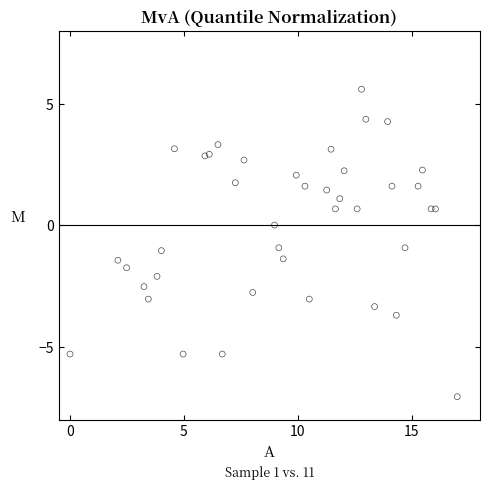

What is the range of X values (max minus min)?

17.0